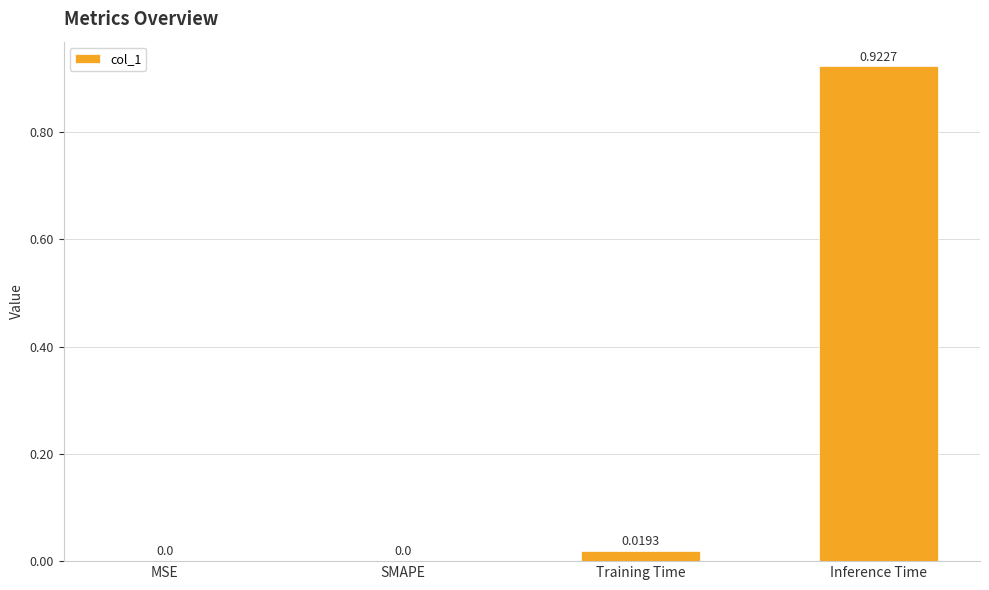

Count the number of categories in the chart.

4